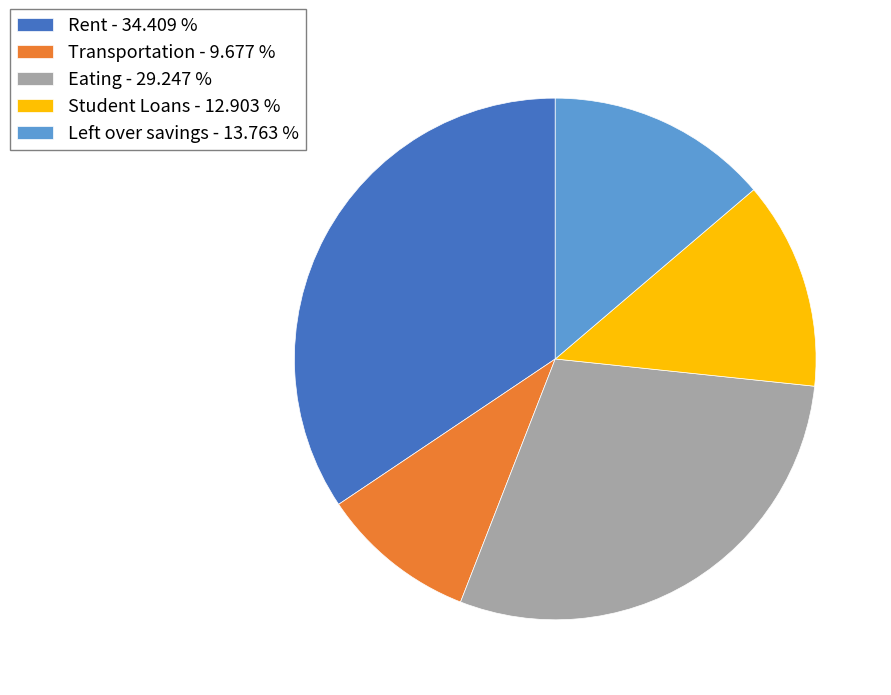

Count the number of slices in the pie.

5